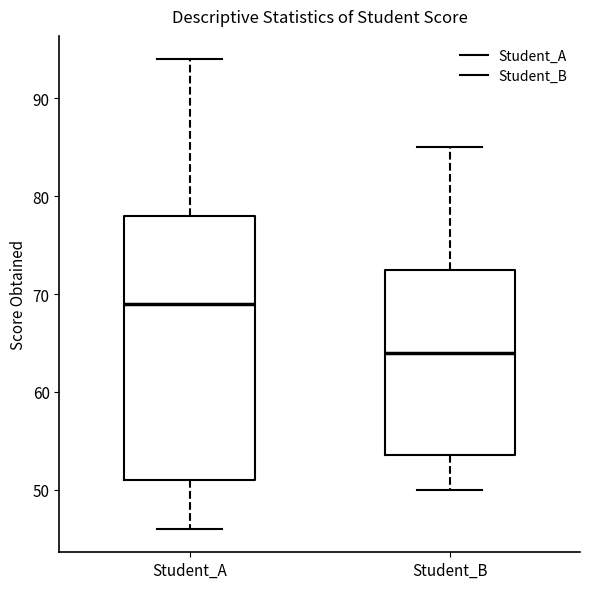

Reading left to right, read every box against the y-axis: the position of its median line, the range the box covers, and the ends of its whiskers. The values are not printed on the chart, so give them approximately, as read against the axis.

Student_A: median 69, box 51 to 78, whiskers 46 to 94
Student_B: median 64, box 54 to 73, whiskers 50 to 85